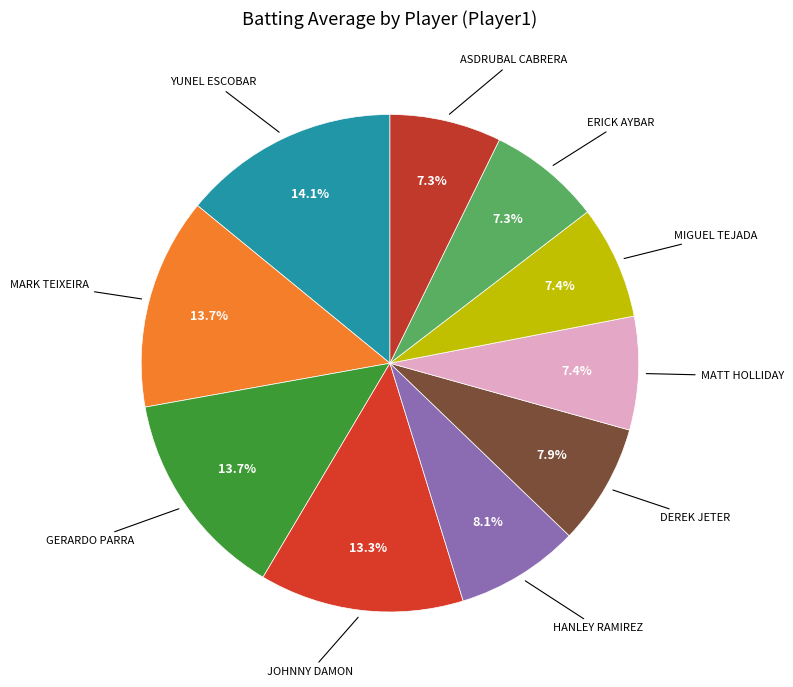

How many slices are in this pie chart?

10